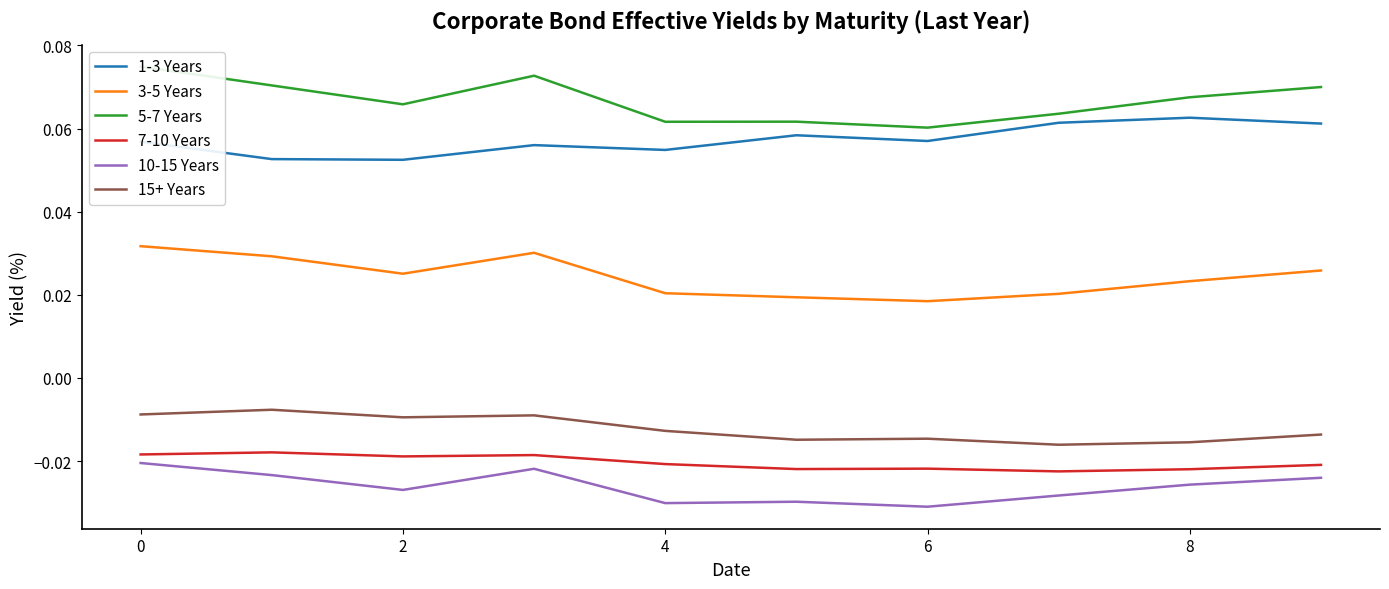

True or false: 15+ Years and 10-15 Years cross at least once.

False